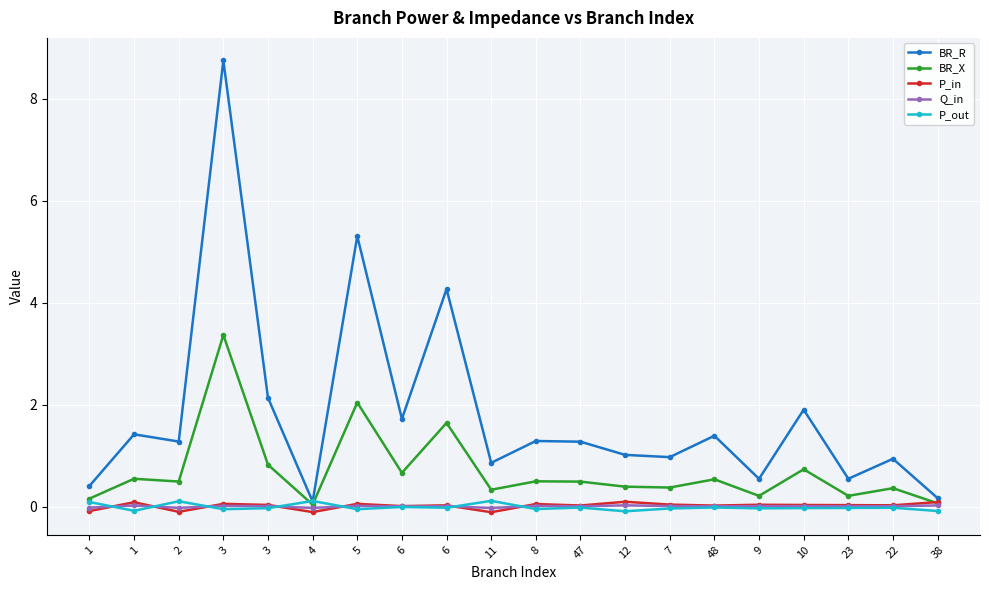

Rank the series at 6 from highest to lowest value.

BR_R, BR_X, P_in, Q_in, P_out